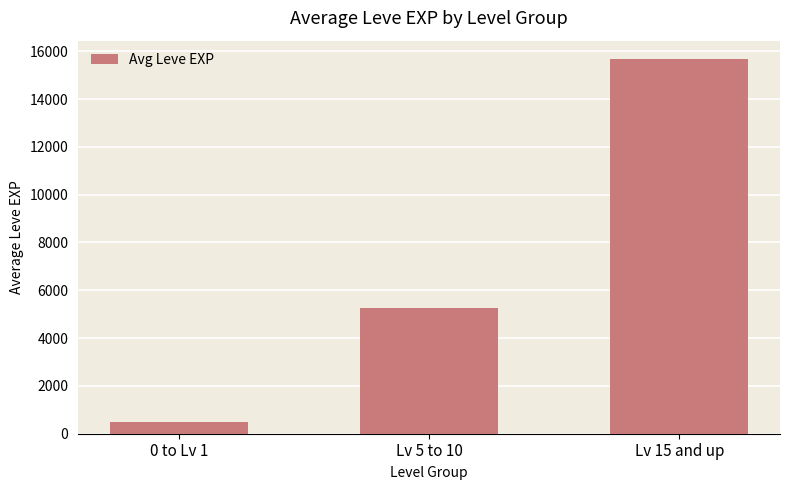

What is the change in value from 0 to Lv 1 to Lv 5 to 10?

+4731.5